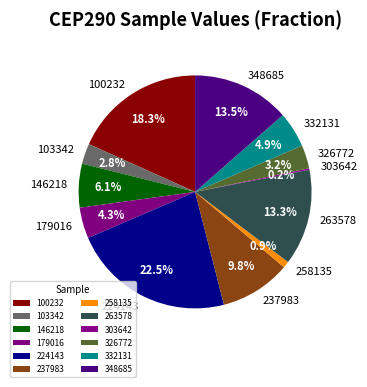

Which slice is the largest?

224143